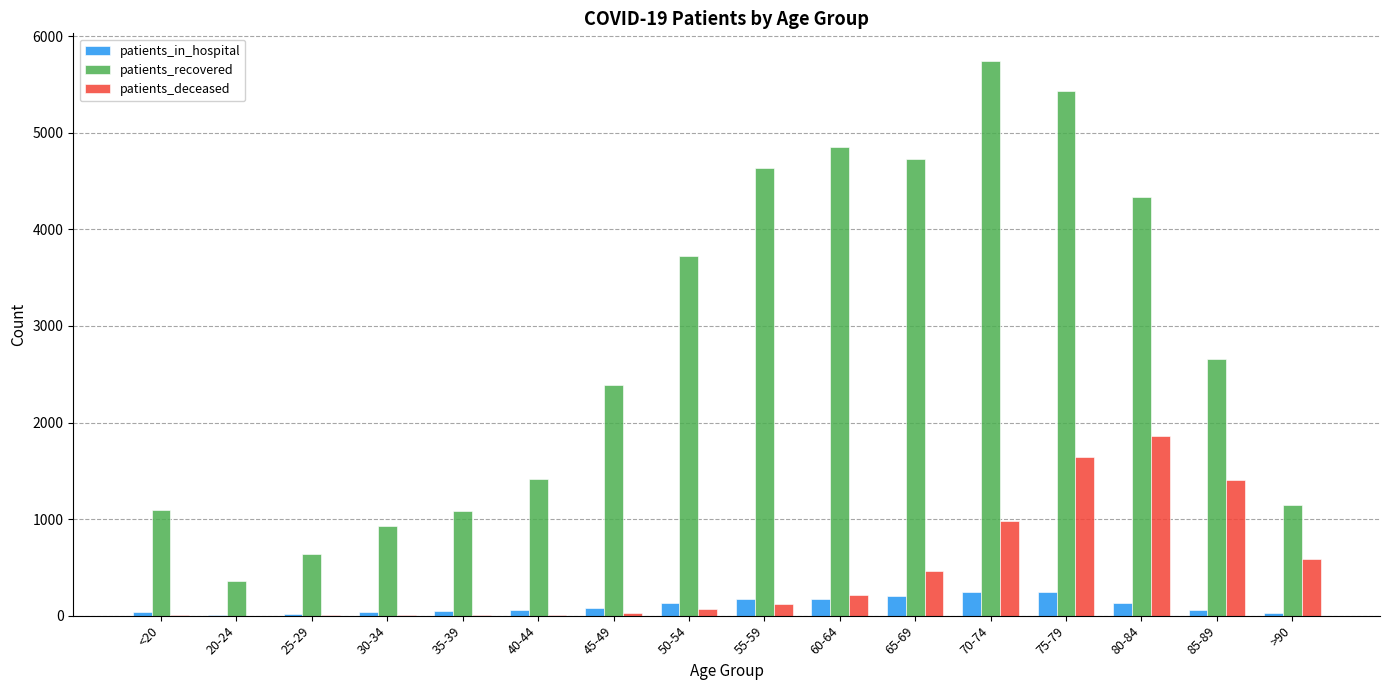

The value of patients_deceased at 60-64 is 216. True or false?

True